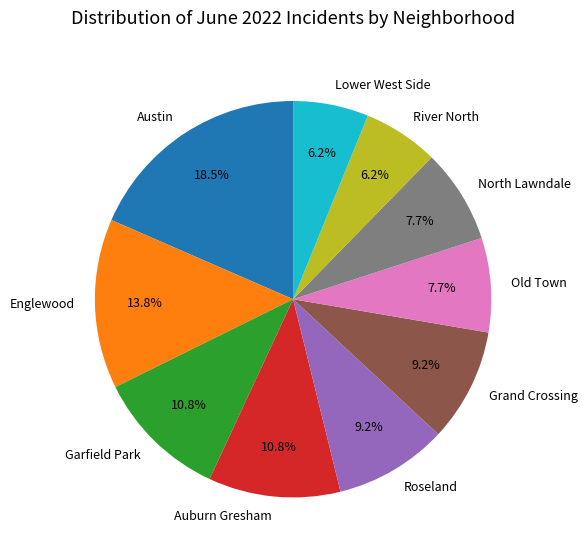

Which category has the biggest portion of the pie?

Austin